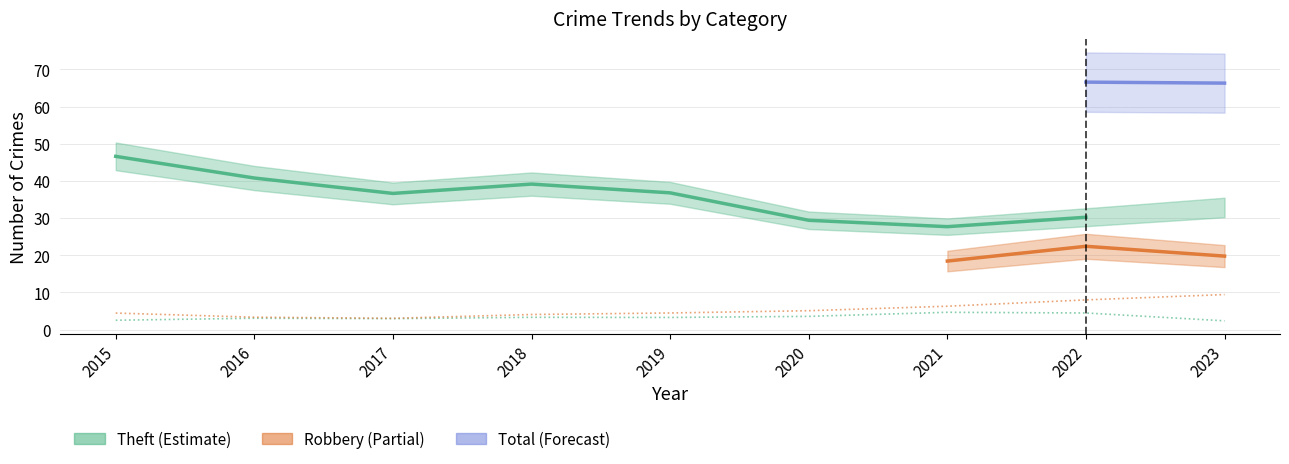

How many series are shown in this chart?

5